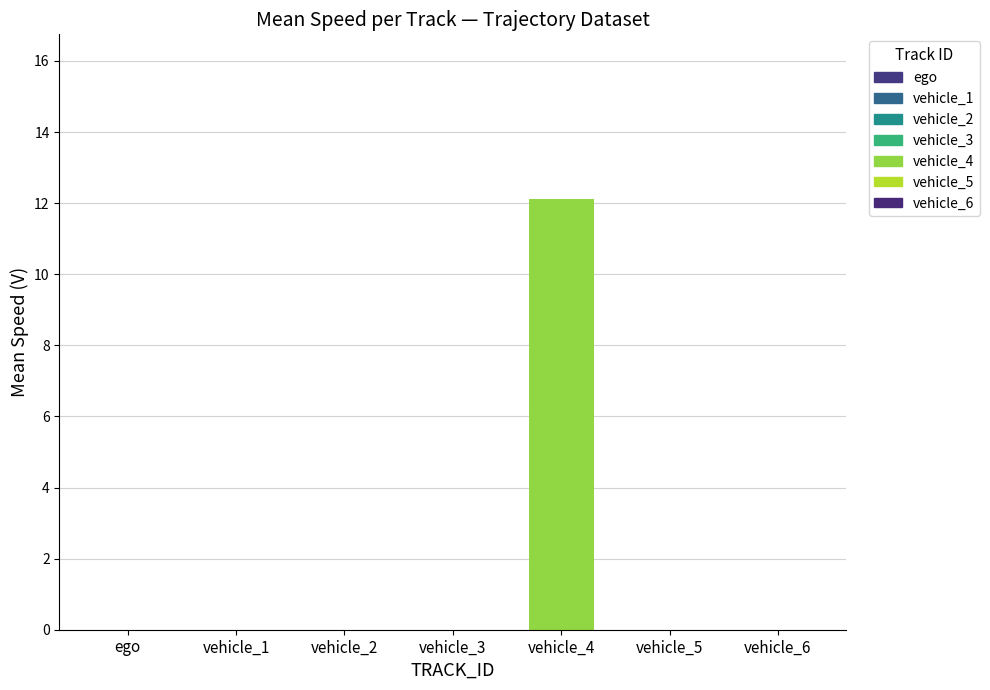

Reading left to right, extract all data points from this chart.

0.0	0.0	0.0	0.0	12.1	0.0	0.0